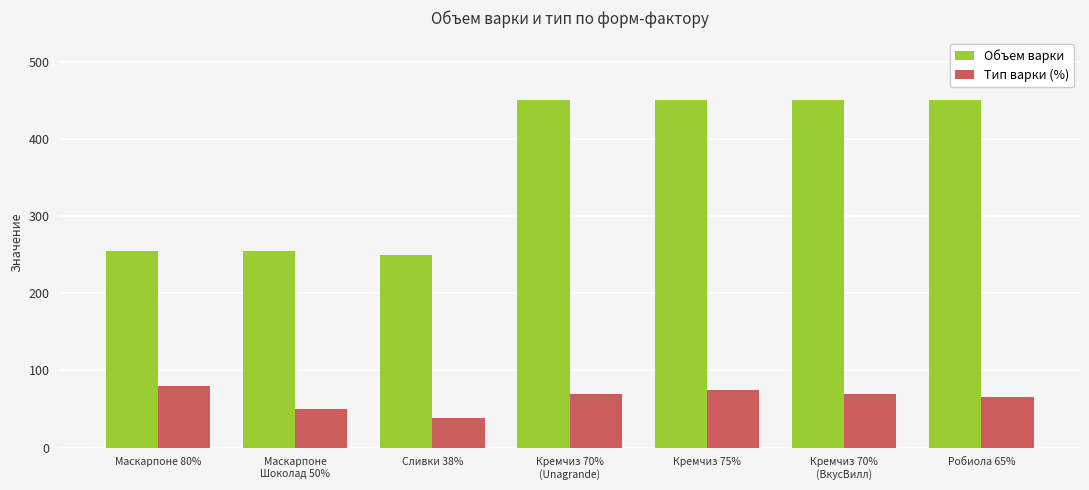

How many values in the Тип варки (%) series are below 70?

3